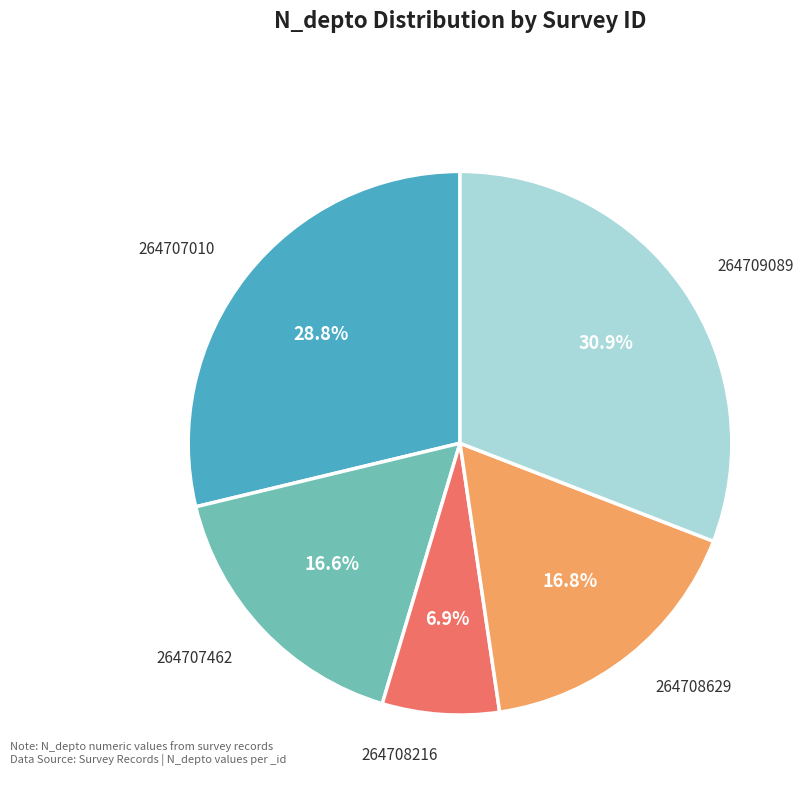

Is there any slice that represents more than half of the pie?

No